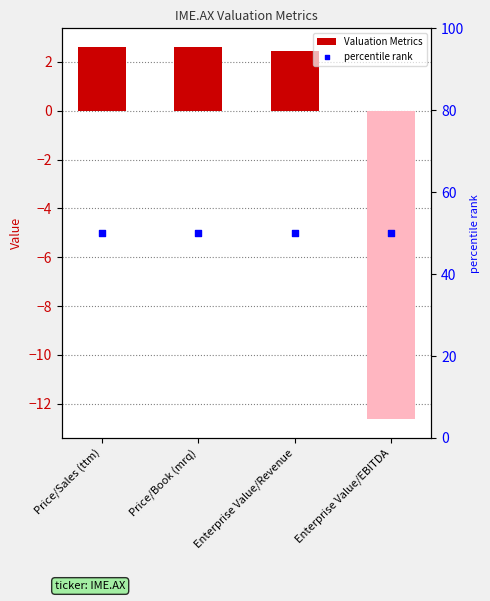

What are all the series names shown in the legend?

Valuation Metrics, percentile rank